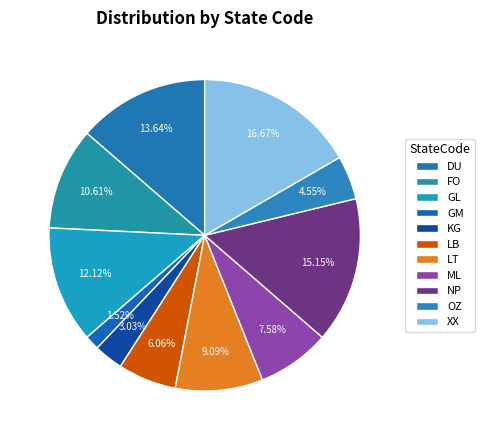

Count the number of slices in the pie.

11